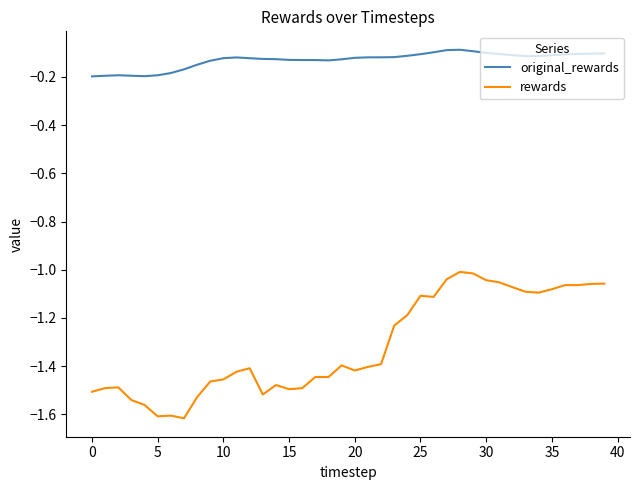

What are all the series names shown in the legend?

original_rewards, rewards